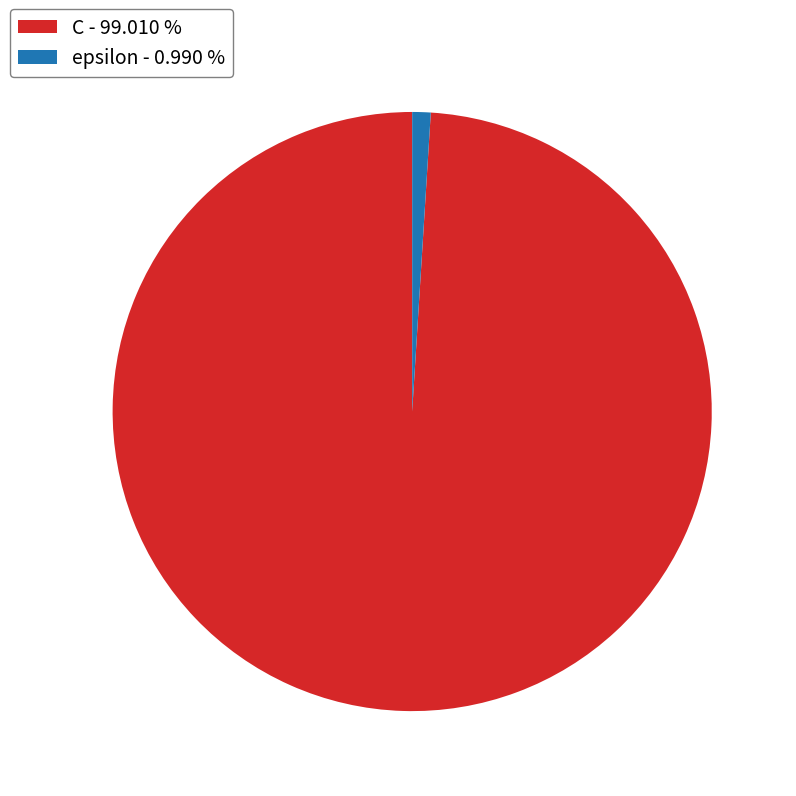

Combined, do C - 99.010 % and epsilon - 0.990 % account for over 50%?

Yes